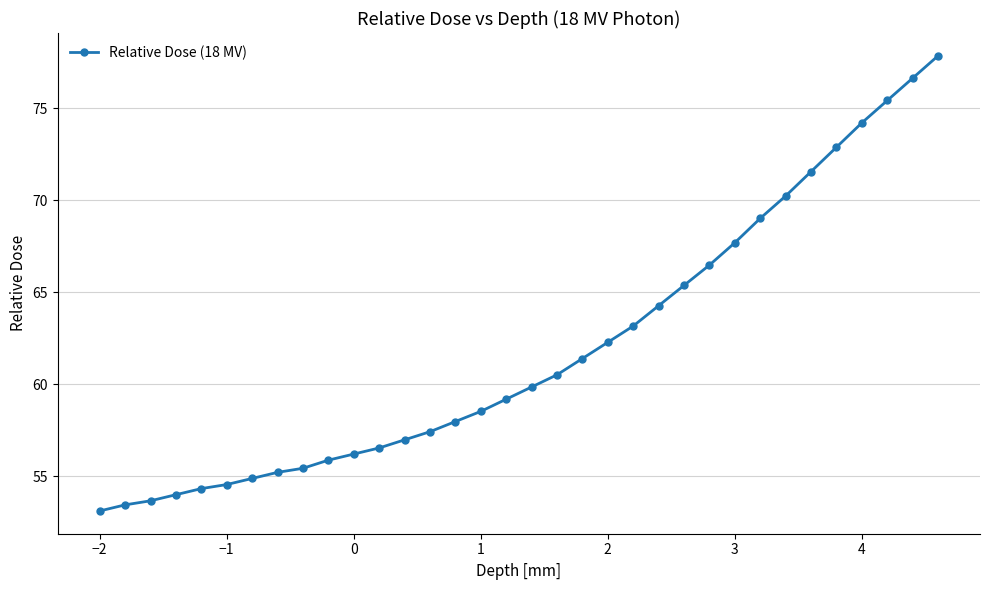

What is the value of the 18th point from the left?

59.8